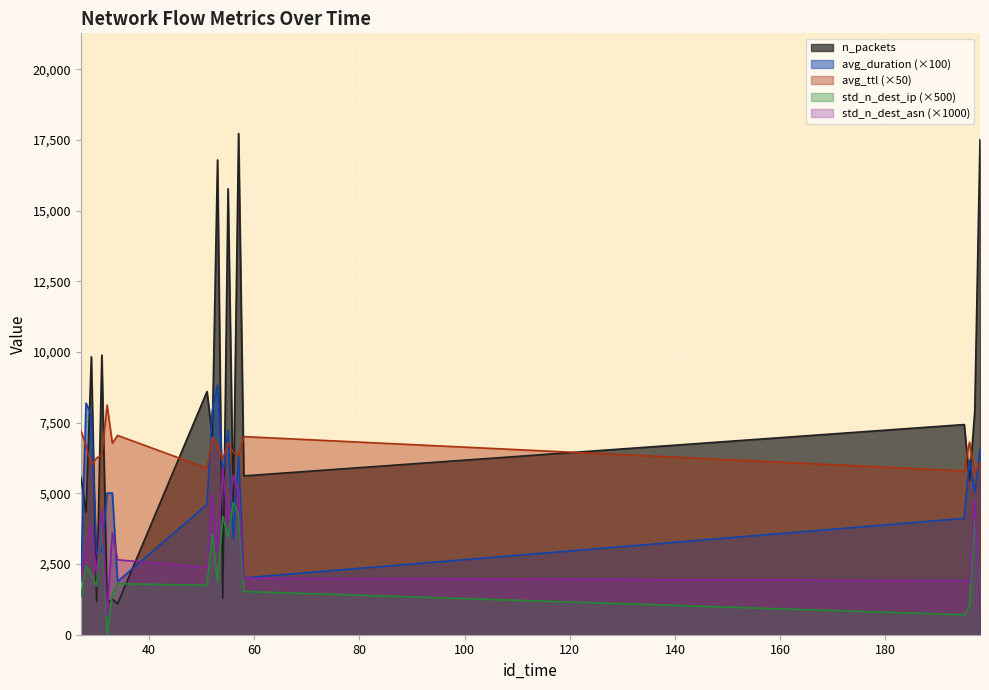

What is the difference between the std_n_dest_ip values at 55 and 196?

2455.0